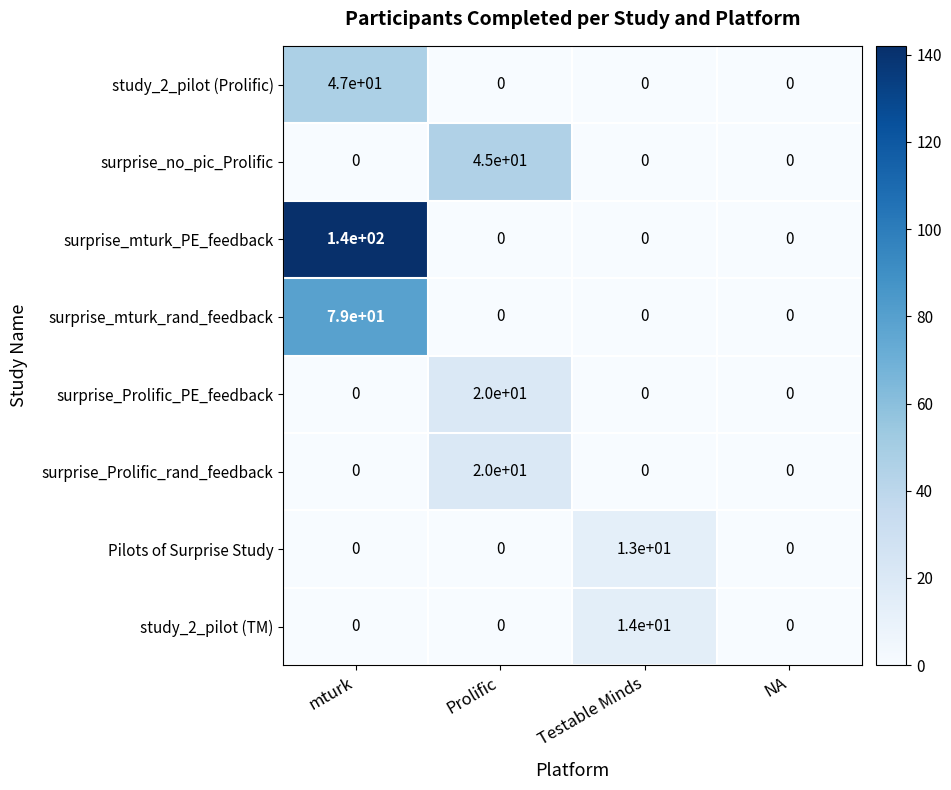

Which category has the highest value across all series?

mturk